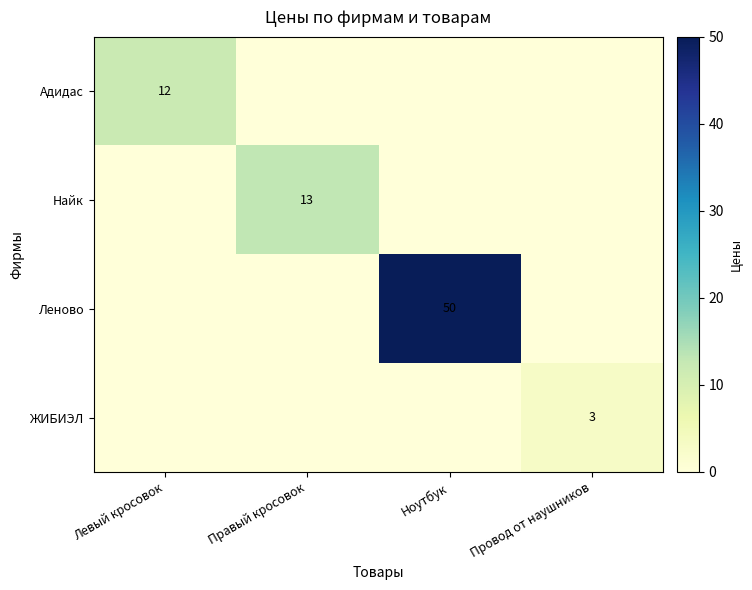

The value of Адидас at Левый кросовок is 5. True or false?

False